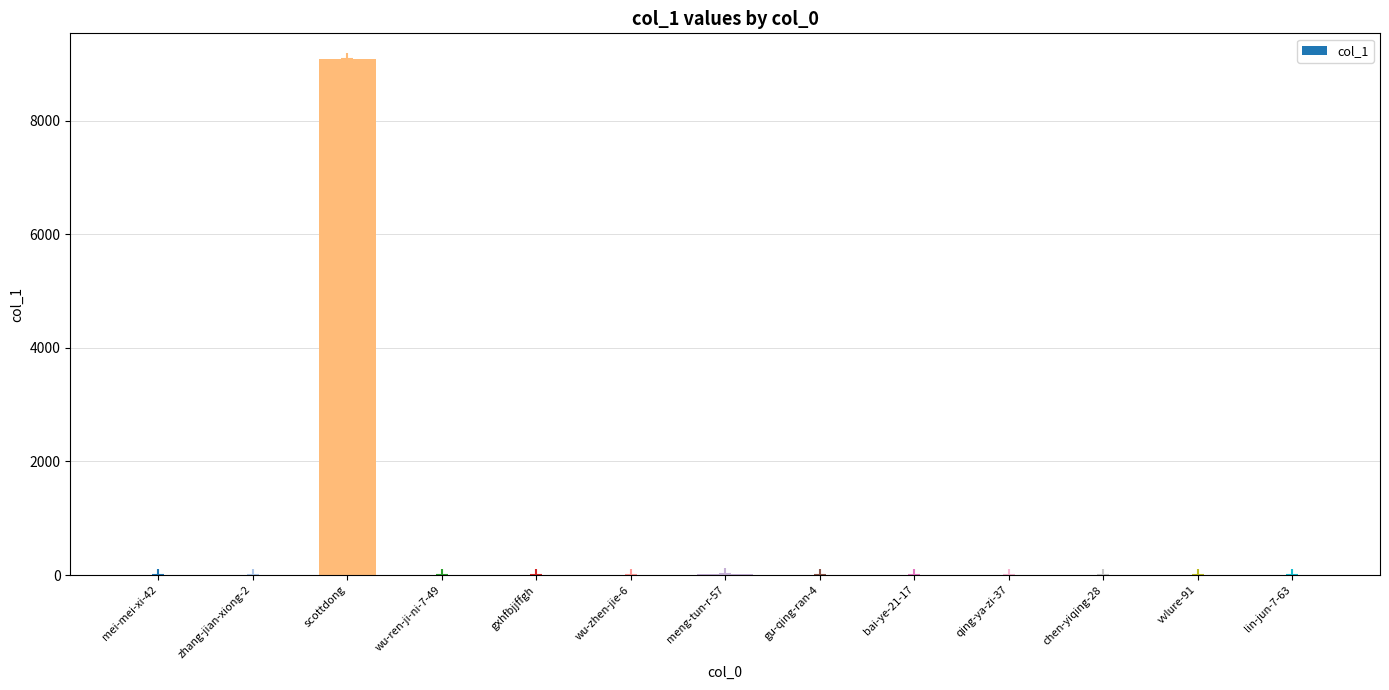

Does the chart contain stacked bars?

No